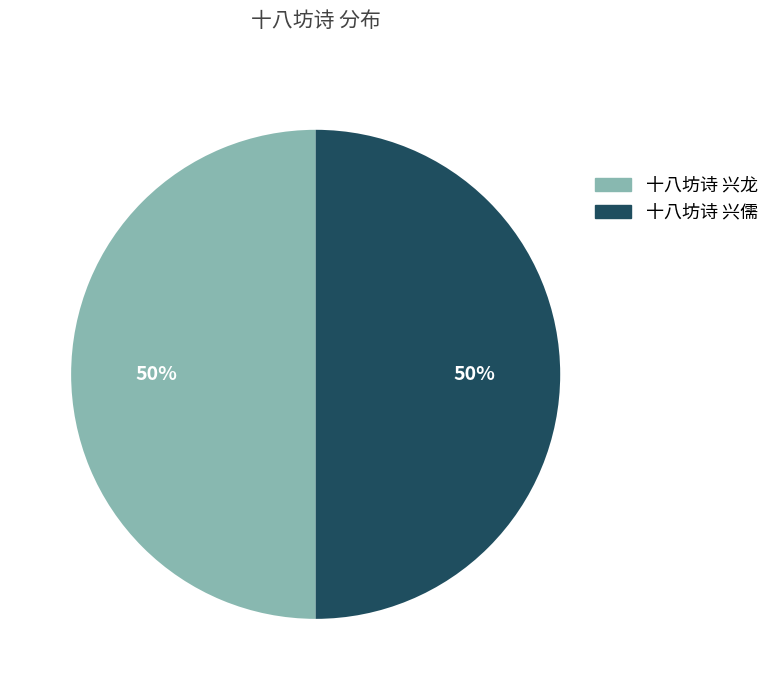

To the nearest percent, what portion does 十八坊诗 兴龙 represent?

50%